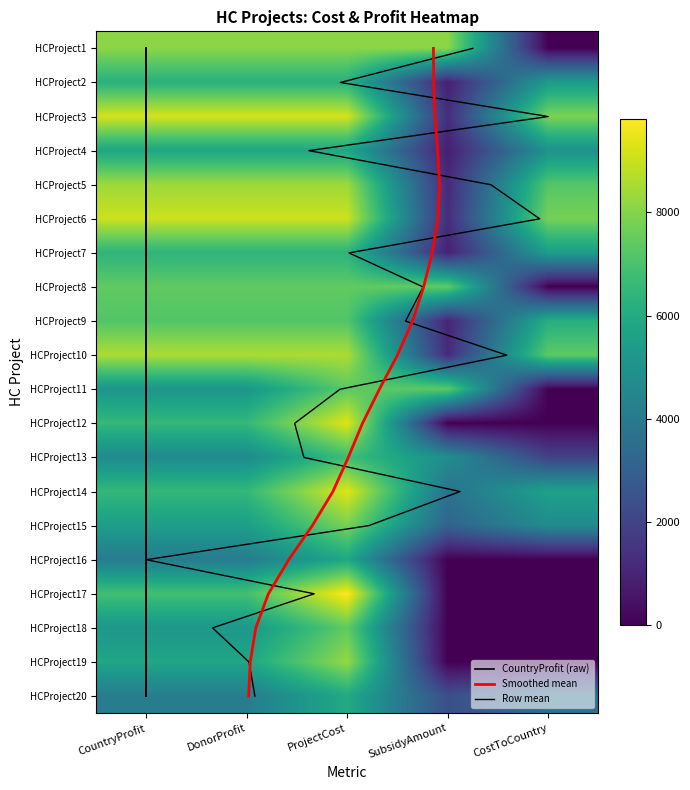

The value of HCProject13 at CountryProfit is 6804.7. True or false?

False